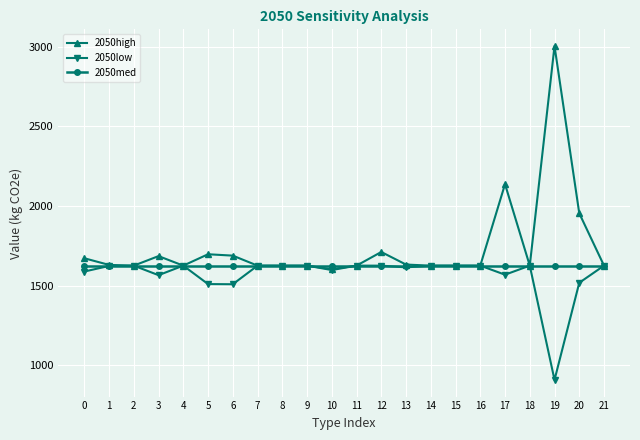

What is the lowest value of the 2050low series?

906.7